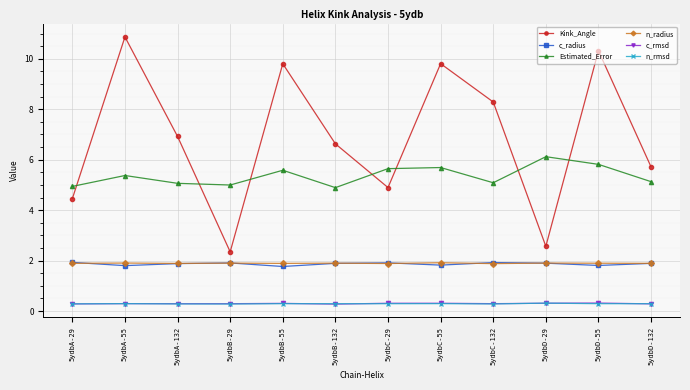

The Kink_Angle series shows 13.0 at 5ydbC-132. True or false?

False